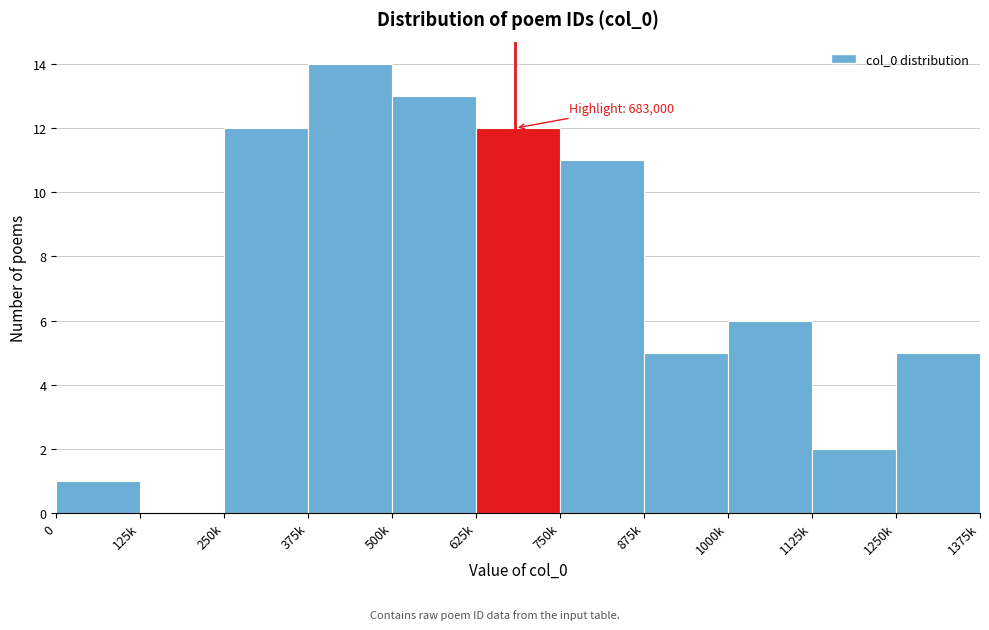

Reading left to right, list all the values displayed in this chart.

0=1	125k=0	250k=12	375k=14	500k=13	625k=12	750k=11	875k=5	1000k=6	1125k=2	1250k=5